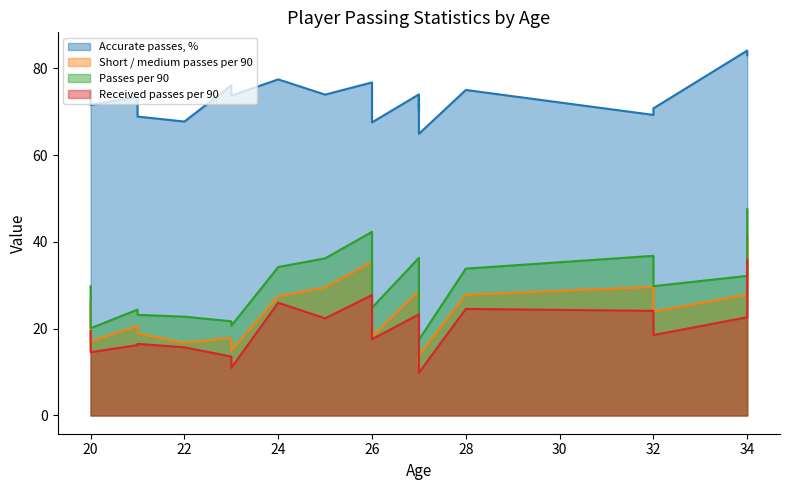

What is the sum of all Accurate passes, % values?

1467.1